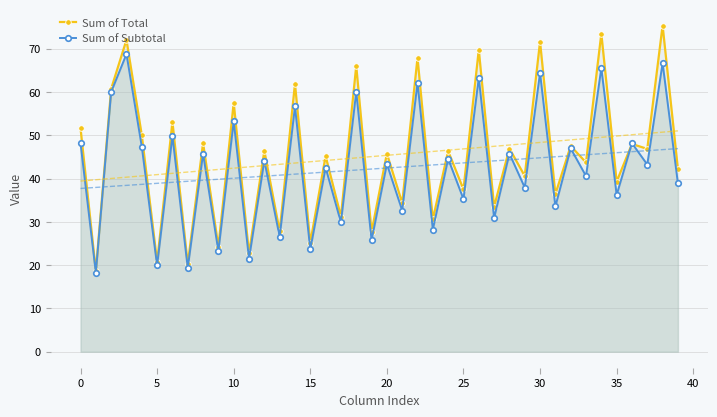

What is the average value of the Sum of Subtotal series?

42.3